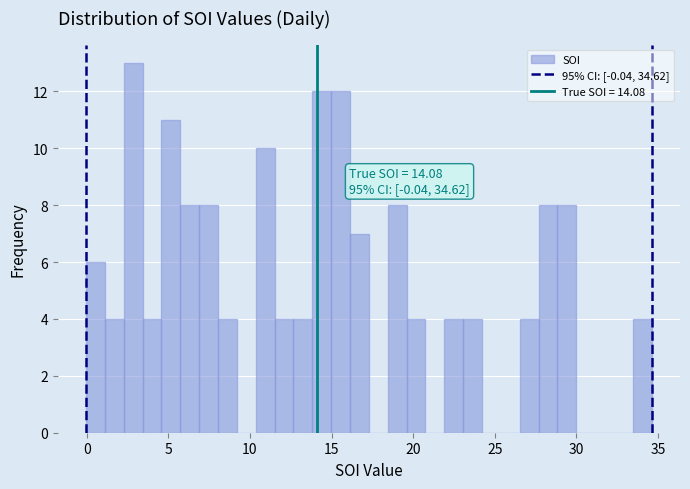

Read against the x-axis, roughly where is the centre of the tallest bar?

3.0